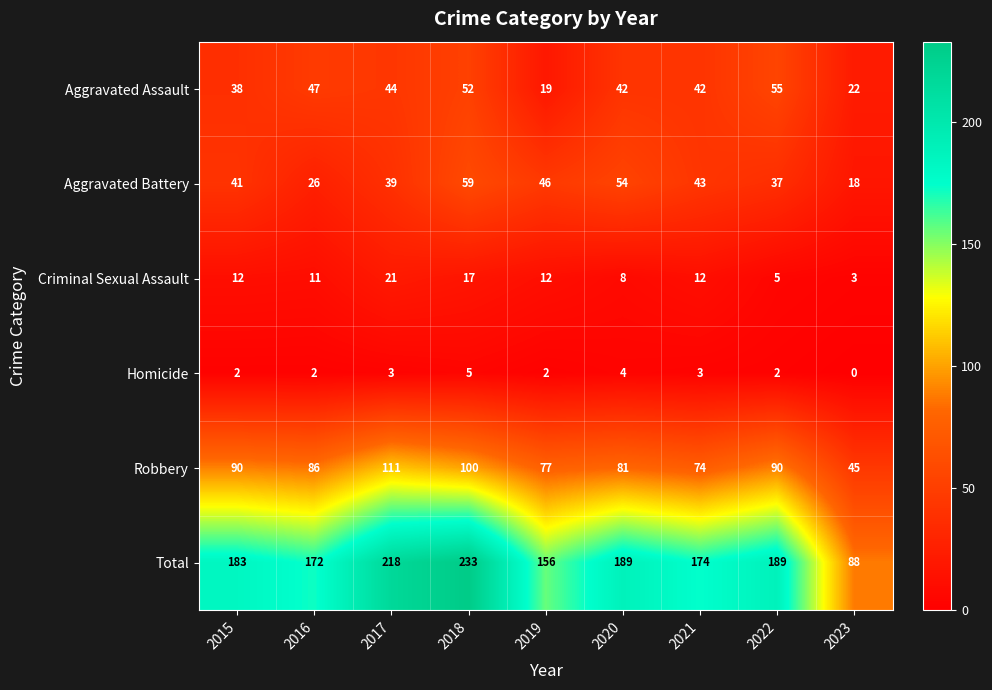

Rank the series at 2015 from highest to lowest value.

Total, Robbery, Aggravated Battery, Aggravated Assault, Criminal Sexual Assault, Homicide